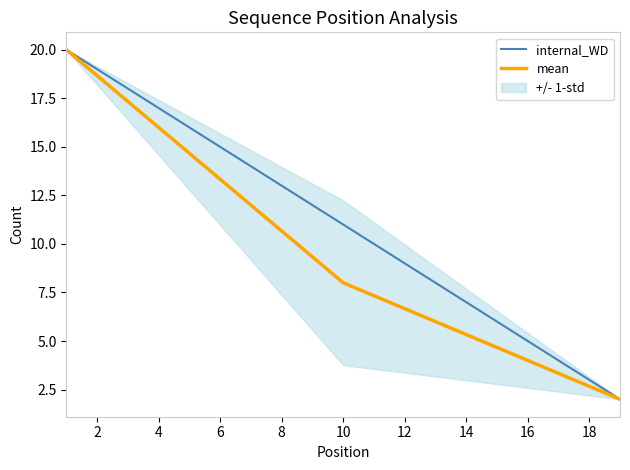

What is the sum of the mean values at 16 and 18?

6.7